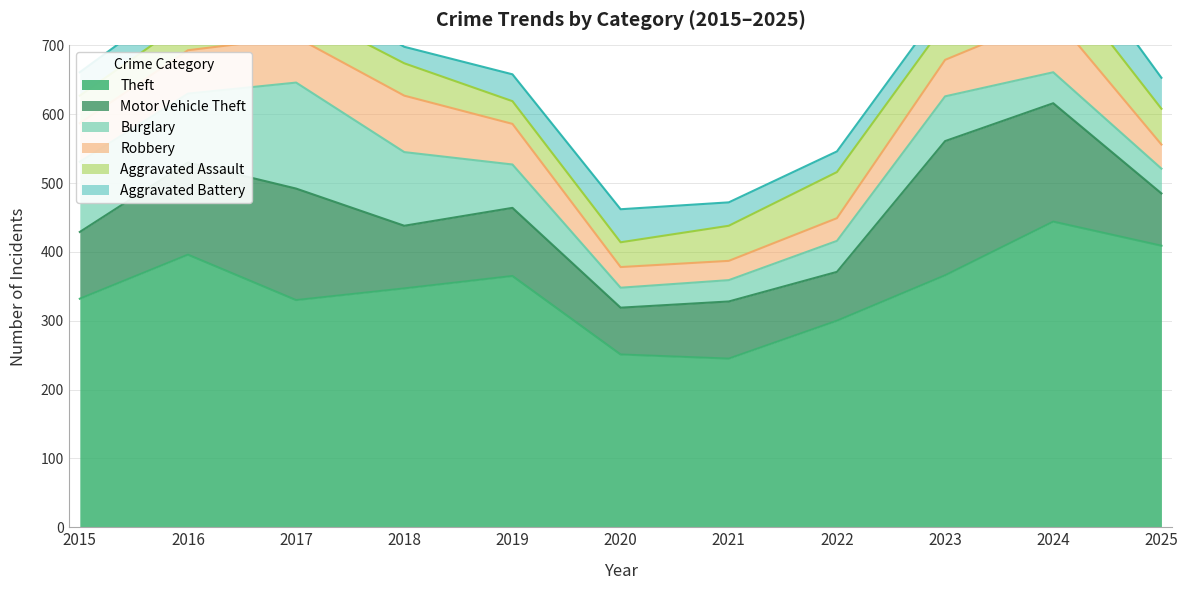

Is it true that Robbery equals 33 at 2023?

False